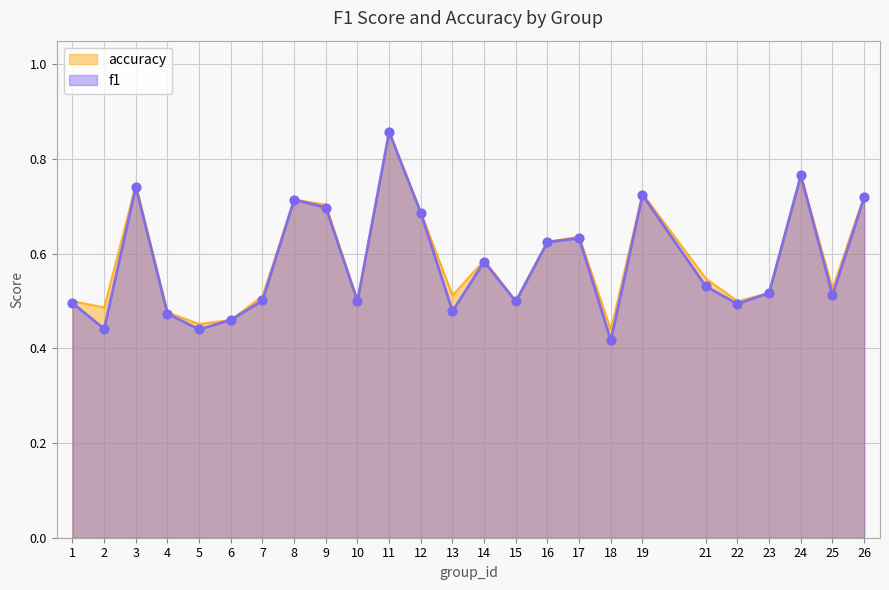

At how many categories does at least one series exceed 0?

25